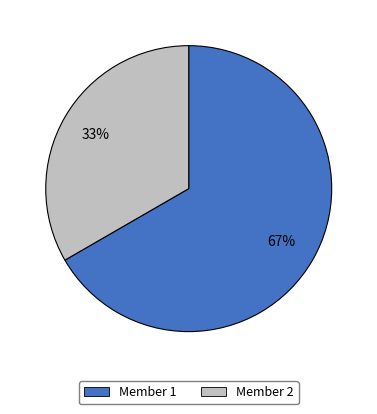

Which has a higher value, Member 1 or Member 2?

Member 1